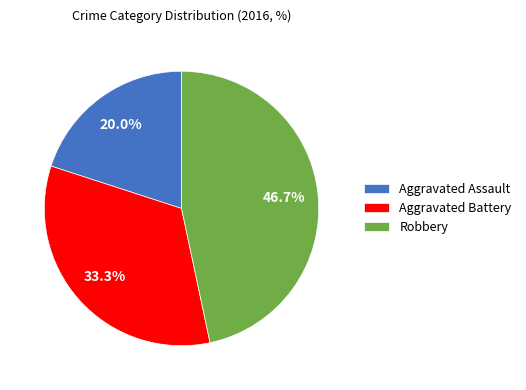

Is there a majority slice in this chart?

No